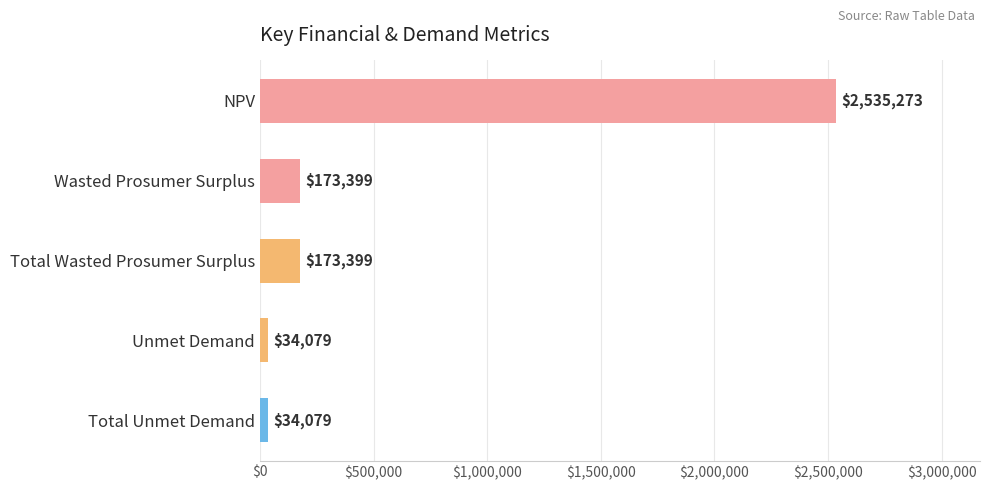

What is the greatest value displayed?

2535273.3